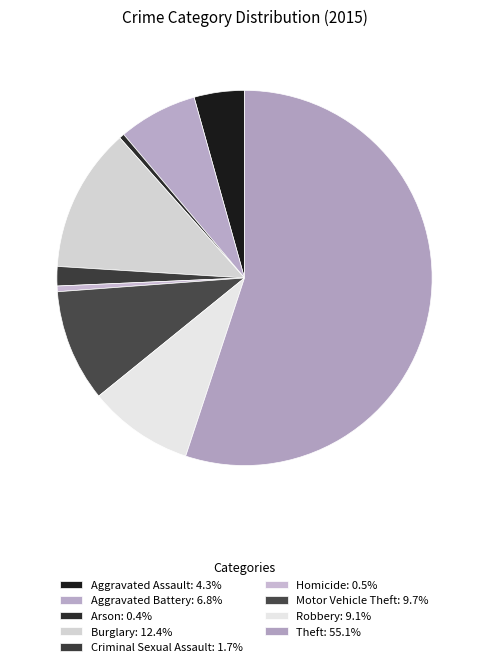

To the nearest percent, what is the average slice percentage?

11%